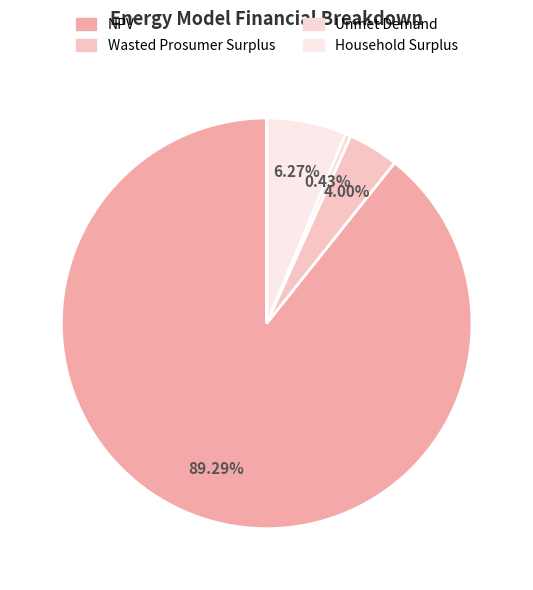

How many segments does this pie chart have?

4